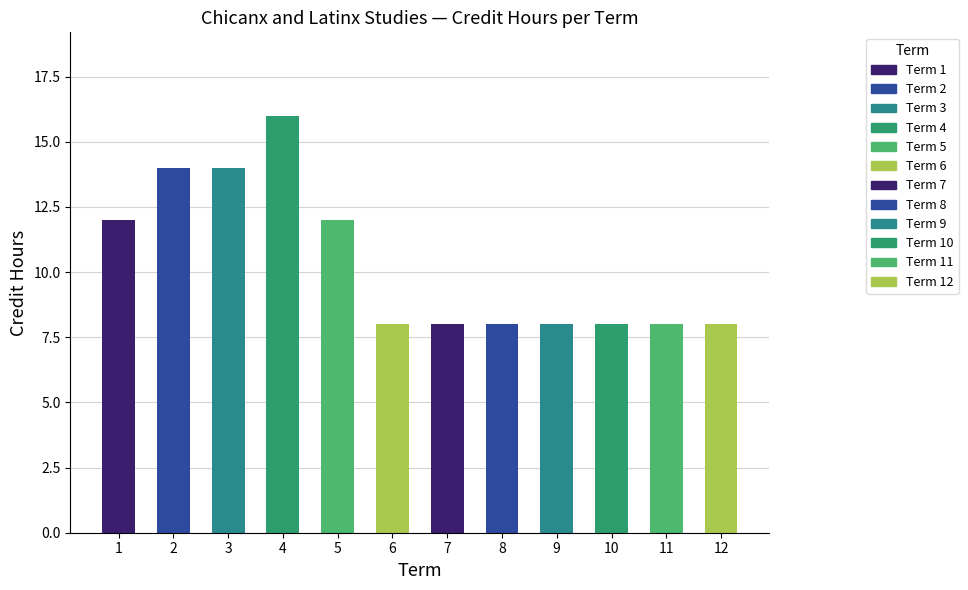

What is the average value?

10